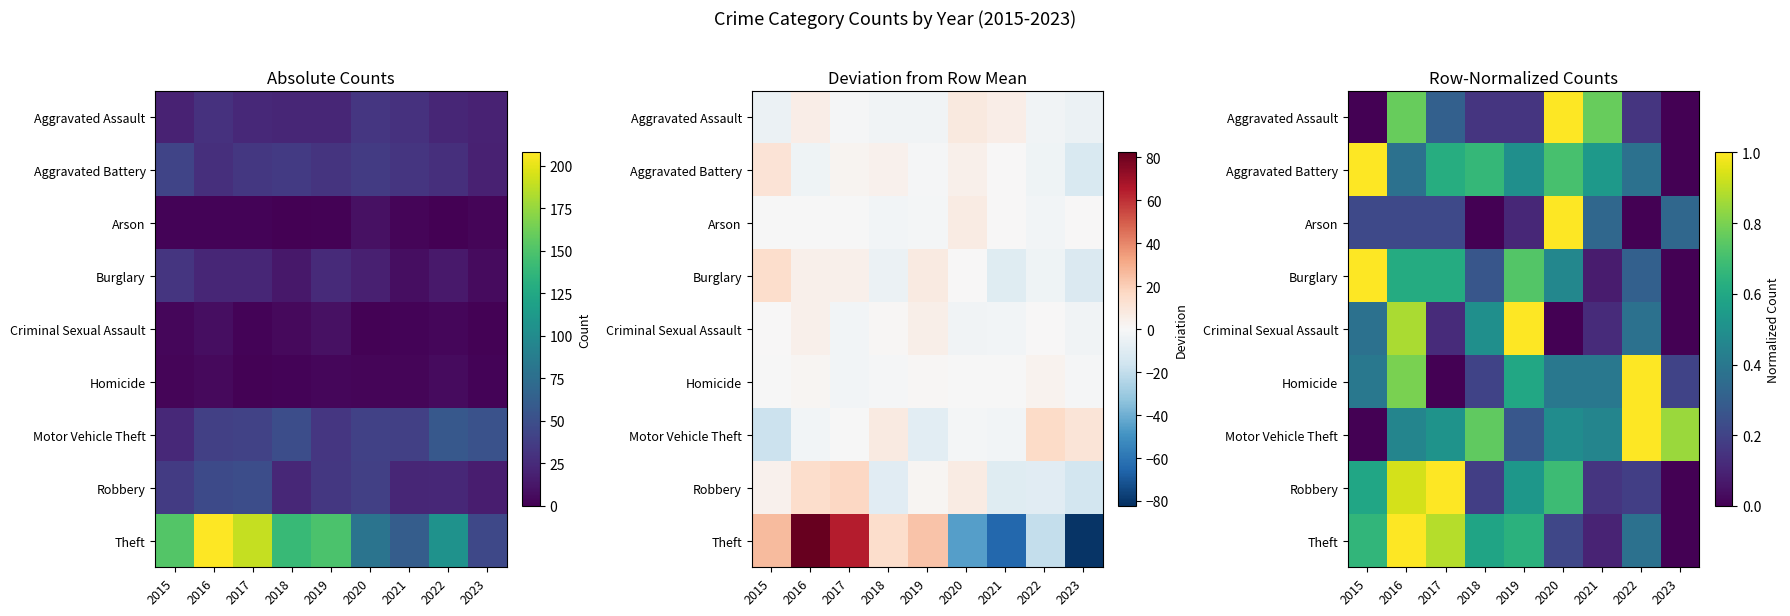

At 2020, list the series in order from largest to smallest.

Aggravated Assault, Arson, Aggravated Battery, Robbery, Motor Vehicle Theft, Burglary, Homicide, Theft, Criminal Sexual Assault